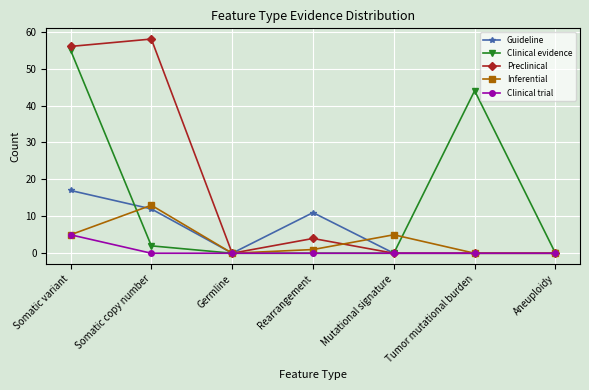

How many series are shown in this chart?

5